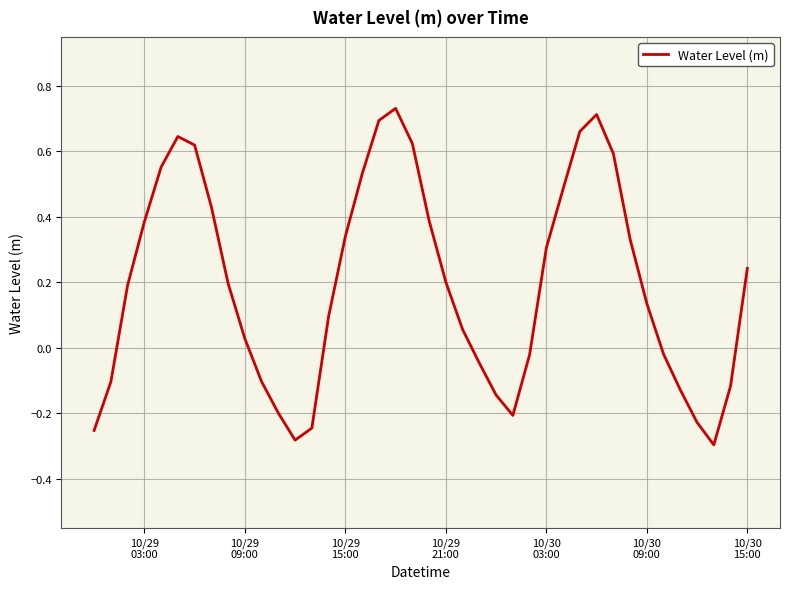

True or false: there are more than 2 points higher than both neighbors.

True